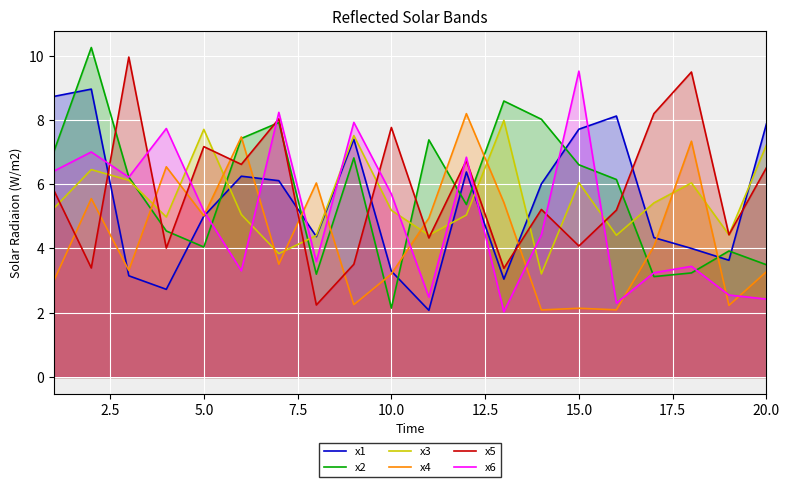

What is the lowest value of the x2 series?

2.1